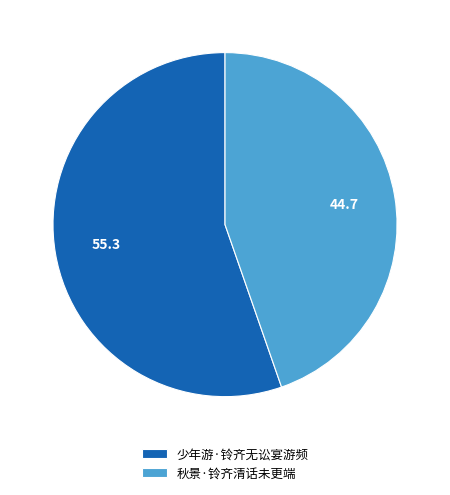

Do 秋景·铃齐清话未更端 and 少年游·铃齐无讼宴游频 together represent more than half of the pie?

Yes